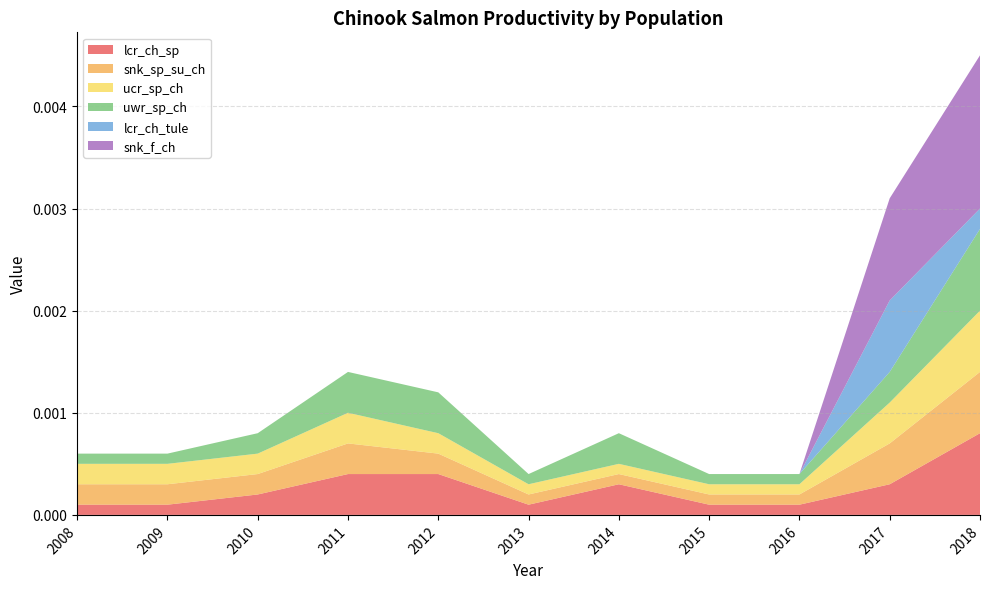

Is it true that uwr_sp_ch equals 0.0 at 2012?

True